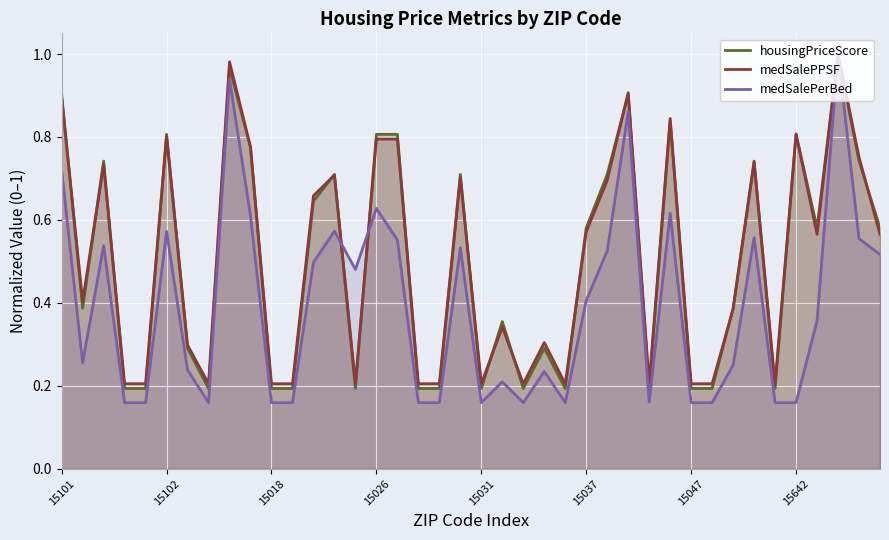

Count the number of data series in this chart.

3